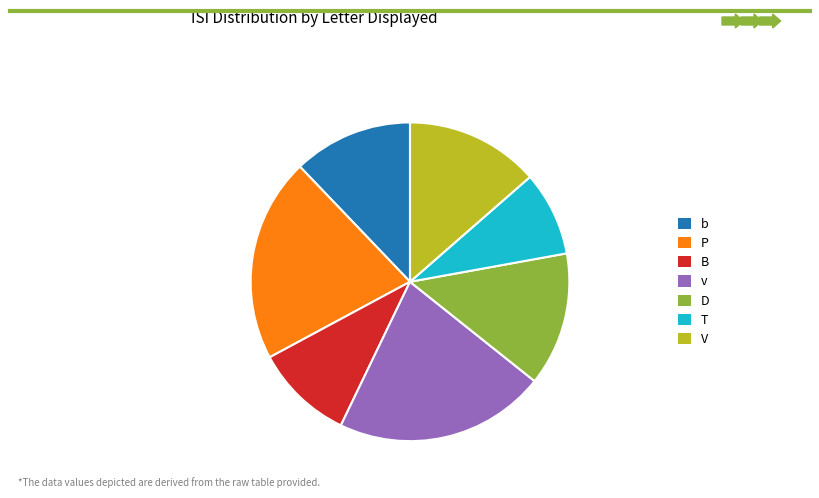

Is it true that D is 1% of the pie?

False